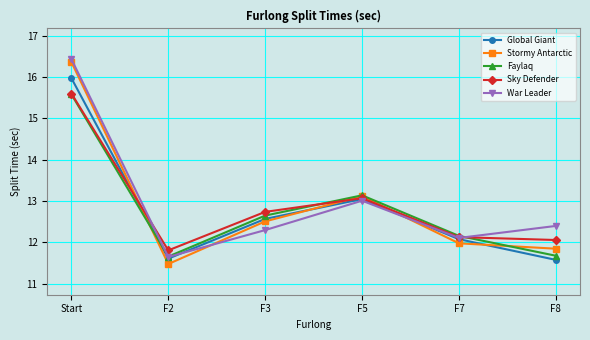

Is it true that War Leader equals 12.3 at F3?

True